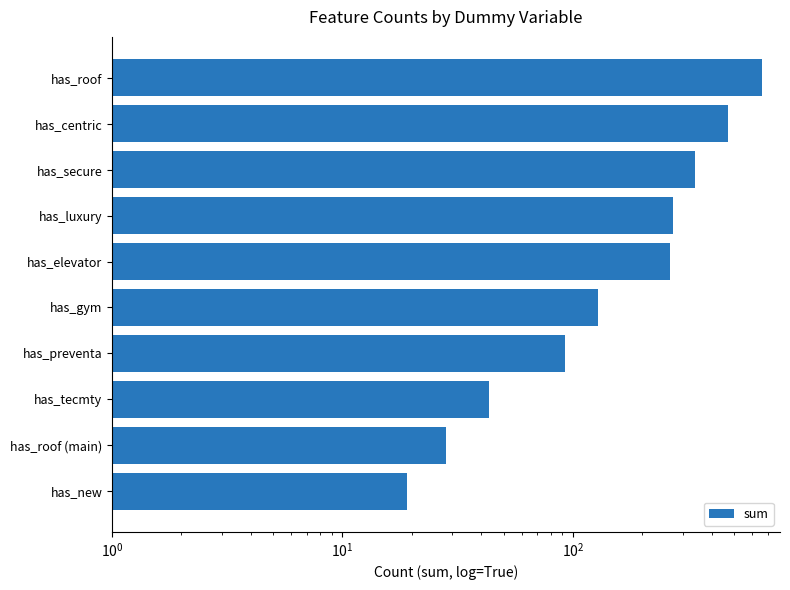

Does the chart contain stacked bars?

No